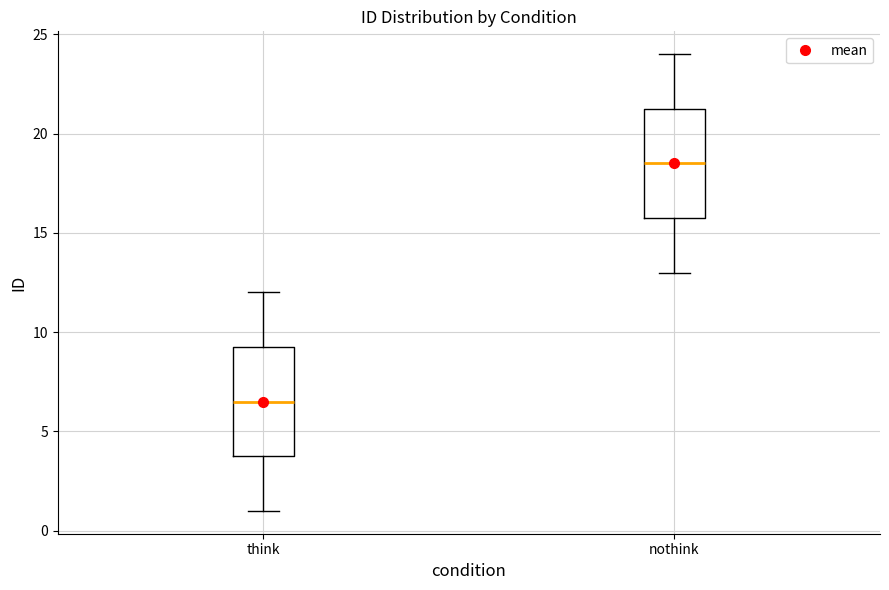

Reading left to right, read every box against the y-axis: the position of its median line, the range the box covers, and the ends of its whiskers. The values are not printed on the chart, so give them approximately, as read against the axis.

think: median 6.5, box 4.0 to 9.5, whiskers 1.0 to 12.0
nothink: median 18.5, box 16.0 to 21.5, whiskers 13.0 to 24.0